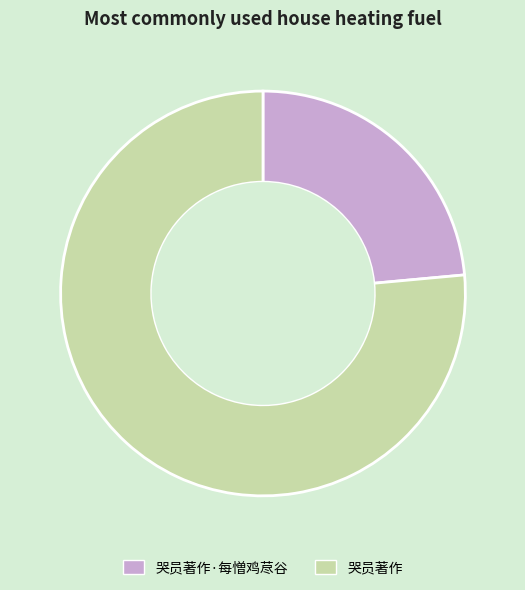

Which slice is the largest?

哭员著作